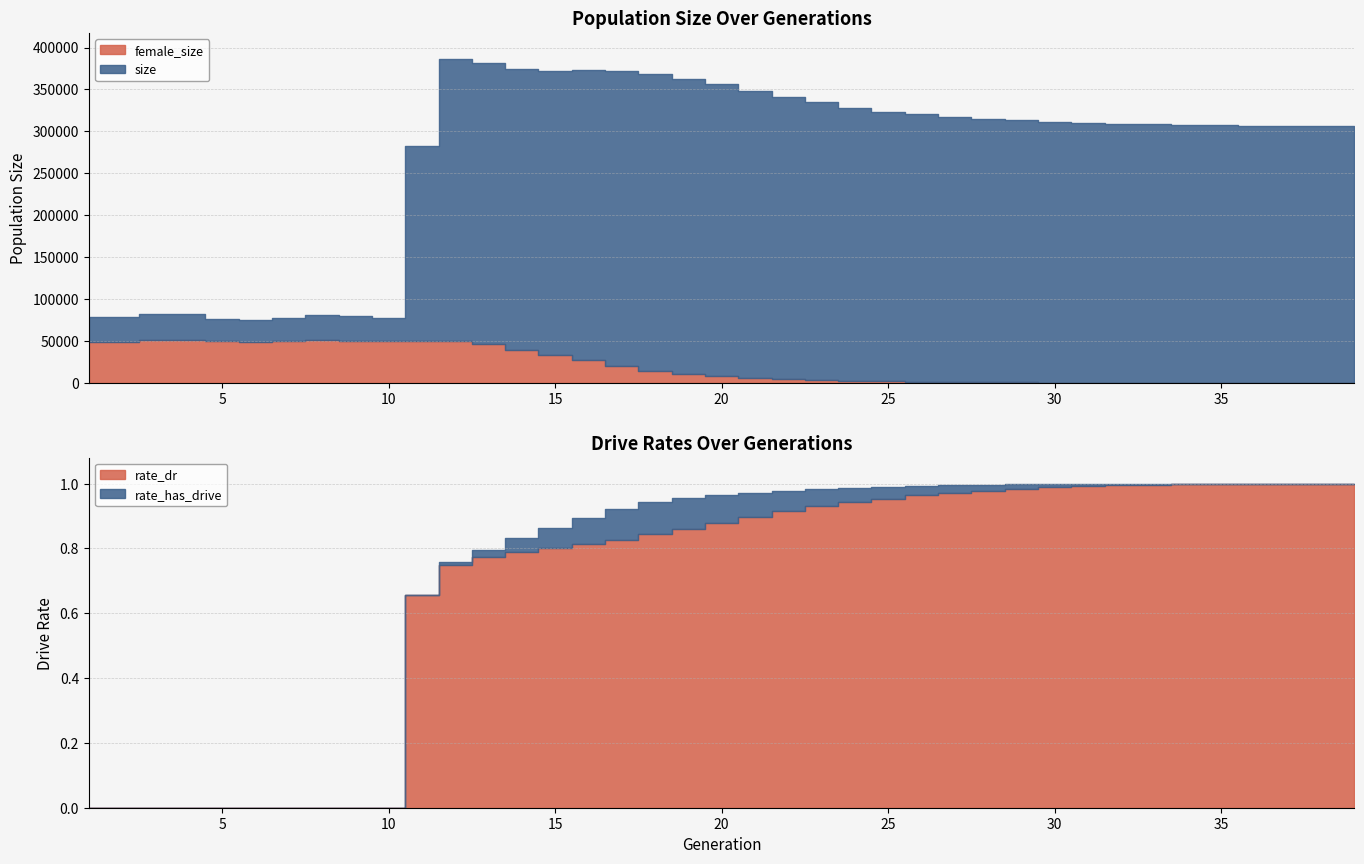

Reading right to left, what are all the values shown in this chart?

size: 39=306825.0	38=306395.0	37=306584.0	36=306931.0	35=307397.0	34=307967.0	33=308290.0	32=309024.0	31=310218.0	30=311085.0	29=313184.0	28=314867.0	27=316725.0	26=320297.0	25=323313.0	24=327810.0	23=334908.0	22=340662.0	21=347906.0	20=355904.0	19=362995.0	18=368015.0	17=371765.0	16=372879.0	15=371577.0	14=373814.0	13=381740.0	12=386514.0	11=282958.0	10=77739.0	9=79437.0	8=81470.0	7=77809.0	6=75541.0	5=76461.0	4=81603.0	3=81791.0	2=78392.0	1=78049.0
female_size: 39=0.0	38=5.0	37=9.0	36=14.0	35=25.0	34=49.0	33=79.0	32=137.0	31=237.0	30=377.0	29=567.0	28=815.0	27=1133.0	26=1564.0	25=2112.0	24=2839.0	23=3561.0	22=4581.0	21=6034.0	20=8033.0	19=10778.0	18=14564.0	17=20380.0	16=26758.0	15=32928.0	14=38851.0	13=46236.0	12=50532.0	11=50106.0	10=49643.0	9=50106.0	8=50941.0	7=49532.0	6=48823.0	5=49370.0	4=51706.0	3=51319.0	2=49336.0	1=49002.0
rate_dr: 39=1.0	38=1.0	37=1.0	36=1.0	35=1.0	34=1.0	33=1.0	32=1.0	31=1.0	30=1.0	29=1.0	28=1.0	27=1.0	26=1.0	25=1.0	24=0.9	23=0.9	22=0.9	21=0.9	20=0.9	19=0.9	18=0.8	17=0.8	16=0.8	15=0.8	14=0.8	13=0.8	12=0.8	11=0.7	10=0.0	9=0.0	8=0.0	7=0.0	6=0.0	5=0.0	4=0.0	3=0.0	2=0.0	1=0.0
rate_has_drive: 39=1.0	38=1.0	37=1.0	36=1.0	35=1.0	34=1.0	33=1.0	32=1.0	31=1.0	30=1.0	29=1.0	28=1.0	27=1.0	26=1.0	25=1.0	24=1.0	23=1.0	22=1.0	21=1.0	20=1.0	19=1.0	18=0.9	17=0.9	16=0.9	15=0.9	14=0.8	13=0.8	12=0.8	11=0.7	10=0.0	9=0.0	8=0.0	7=0.0	6=0.0	5=0.0	4=0.0	3=0.0	2=0.0	1=0.0